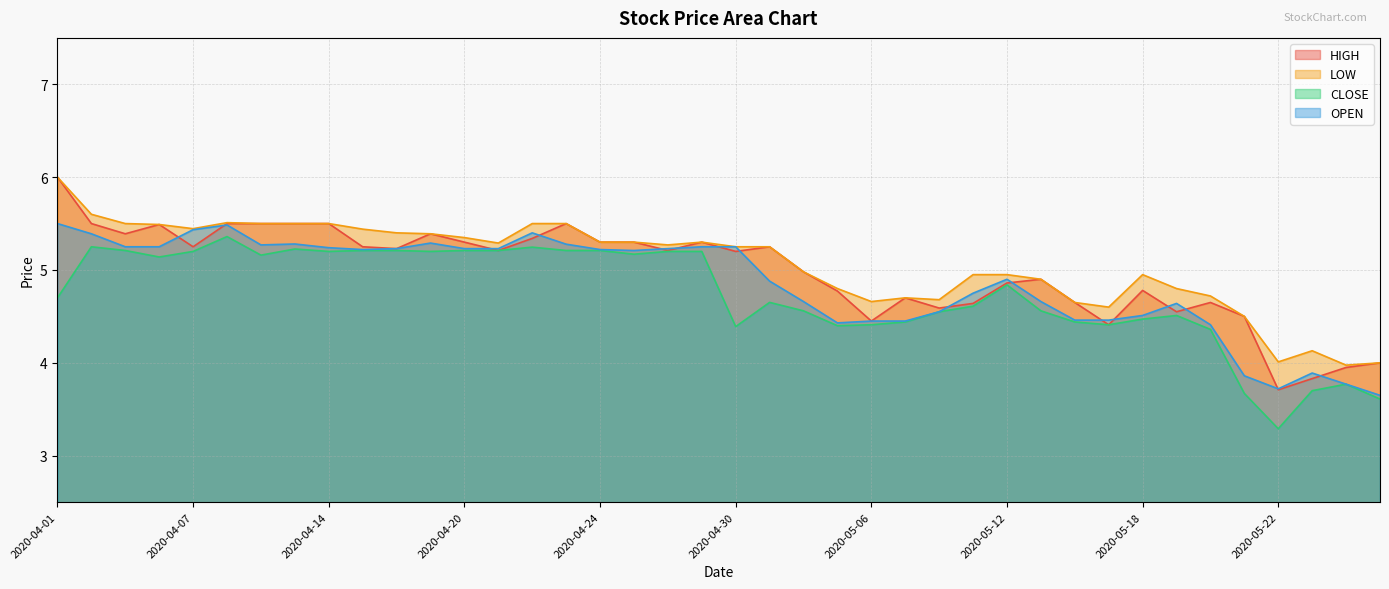

True or false: HIGH and CLOSE cross at least once.

False